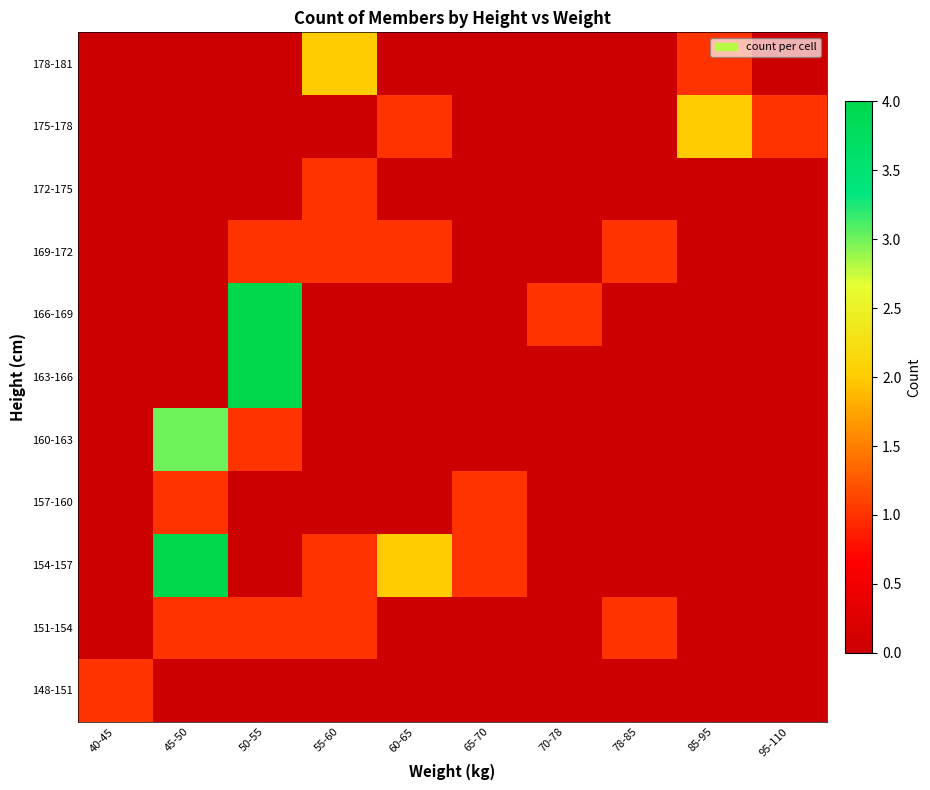

Reading right to left, transcribe all the data shown in this chart.

148-151: 95-110=0	85-95=0	78-85=0	70-78=0	65-70=0	60-65=0	55-60=0	50-55=0	45-50=0	40-45=1
151-154: 95-110=0	85-95=0	78-85=1	70-78=0	65-70=0	60-65=0	55-60=1	50-55=1	45-50=1	40-45=0
154-157: 95-110=0	85-95=0	78-85=0	70-78=0	65-70=1	60-65=2	55-60=1	50-55=0	45-50=4	40-45=0
157-160: 95-110=0	85-95=0	78-85=0	70-78=0	65-70=1	60-65=0	55-60=0	50-55=0	45-50=1	40-45=0
160-163: 95-110=0	85-95=0	78-85=0	70-78=0	65-70=0	60-65=0	55-60=0	50-55=1	45-50=3	40-45=0
163-166: 95-110=0	85-95=0	78-85=0	70-78=0	65-70=0	60-65=0	55-60=0	50-55=4	45-50=0	40-45=0
166-169: 95-110=0	85-95=0	78-85=0	70-78=1	65-70=0	60-65=0	55-60=0	50-55=4	45-50=0	40-45=0
169-172: 95-110=0	85-95=0	78-85=1	70-78=0	65-70=0	60-65=1	55-60=1	50-55=1	45-50=0	40-45=0
172-175: 95-110=0	85-95=0	78-85=0	70-78=0	65-70=0	60-65=0	55-60=1	50-55=0	45-50=0	40-45=0
175-178: 95-110=1	85-95=2	78-85=0	70-78=0	65-70=0	60-65=1	55-60=0	50-55=0	45-50=0	40-45=0
178-181: 95-110=0	85-95=1	78-85=0	70-78=0	65-70=0	60-65=0	55-60=2	50-55=0	45-50=0	40-45=0